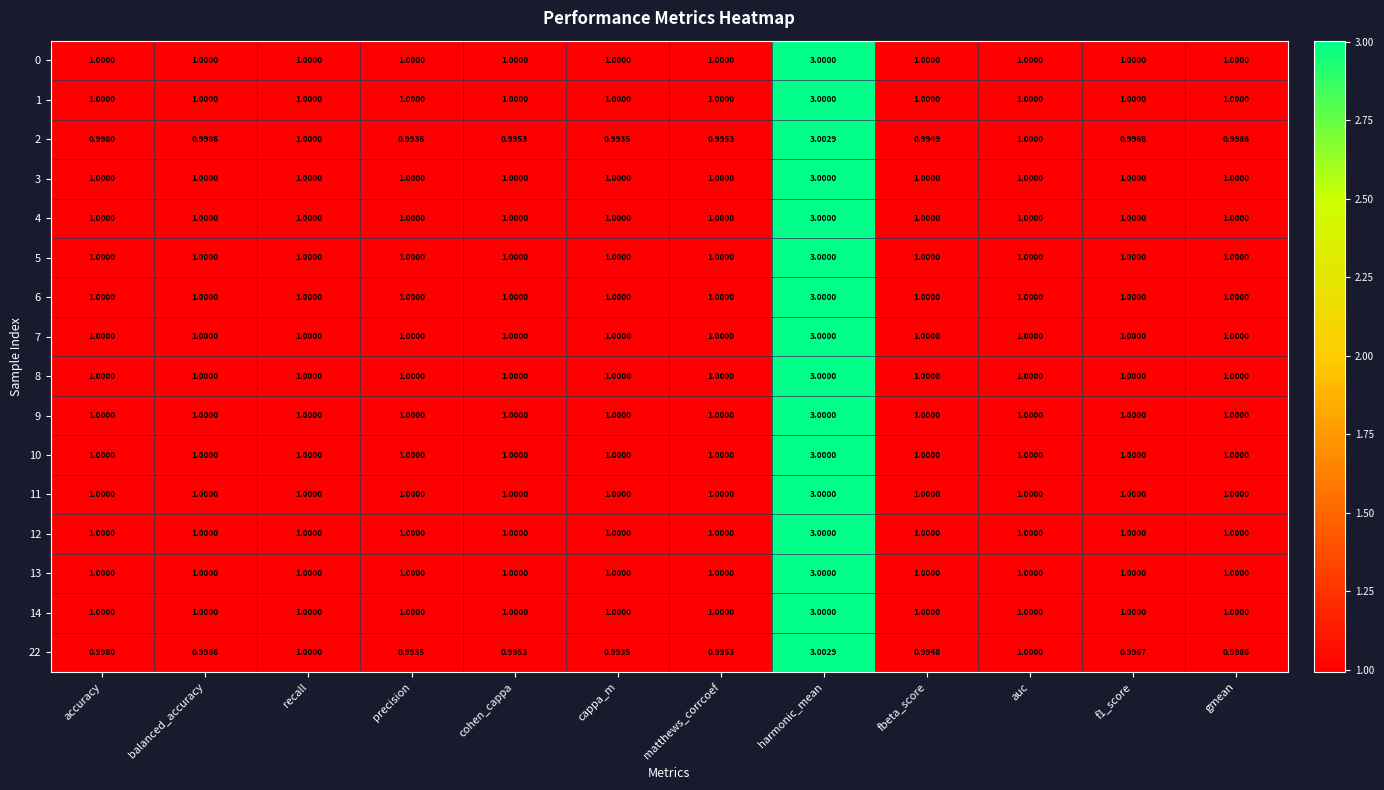

Is the value of 22 at gmean greater than the value of 11 at cohen_cappa?

No